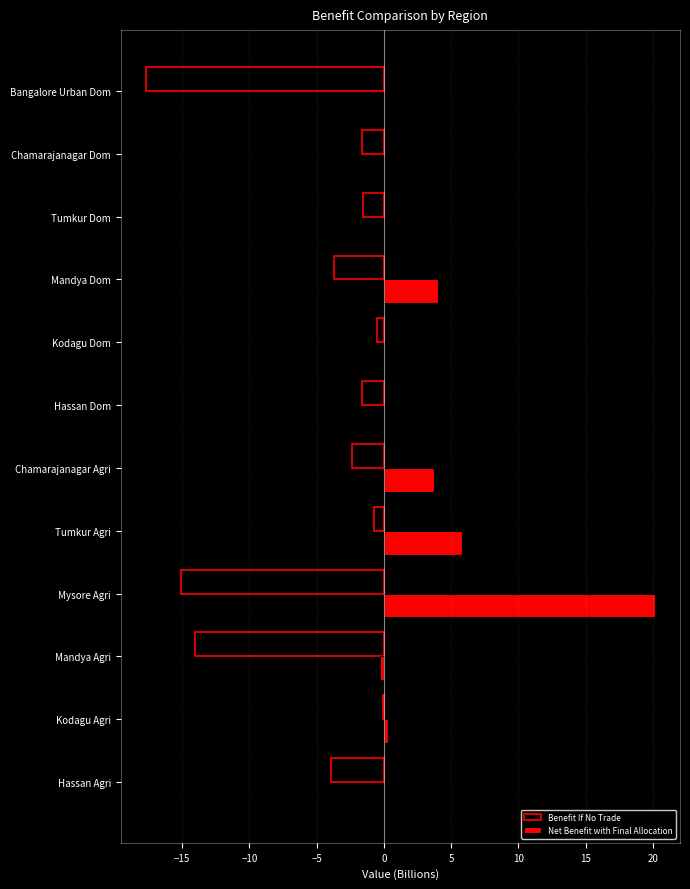

Where is Net Benefit with Final Allocation nearest to the value 9?

Tumkur Agri